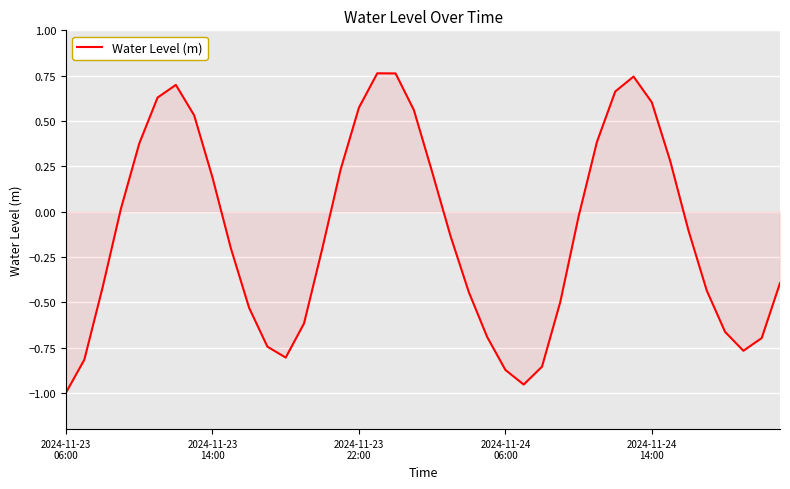

What is the difference between the maximum and minimum values?

1.8